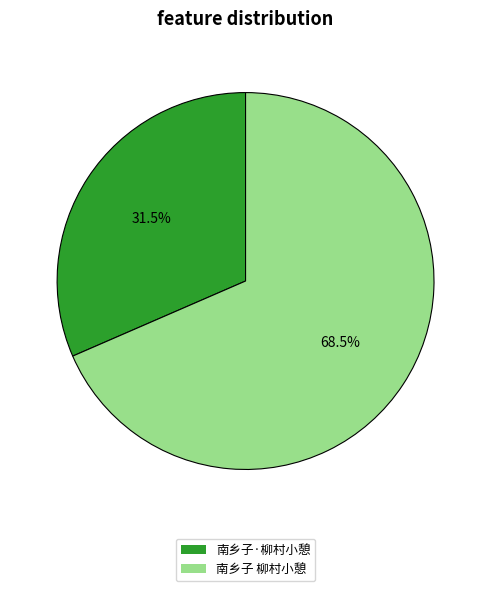

Which category accounts for the majority?

南乡子 柳村小憩